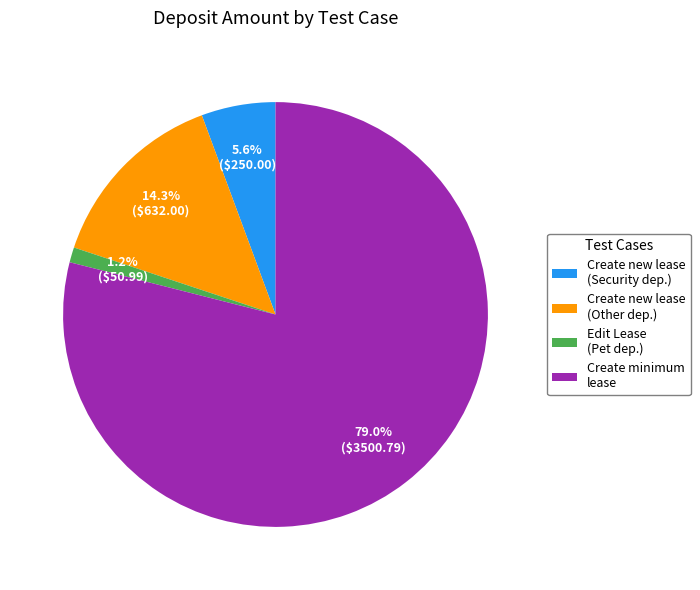

Count the number of slices in the pie.

4